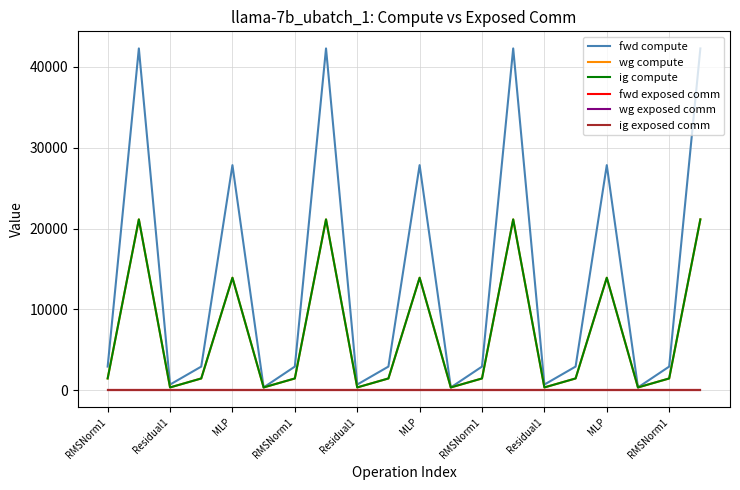

Is this an area chart (filled region under the line)?

No